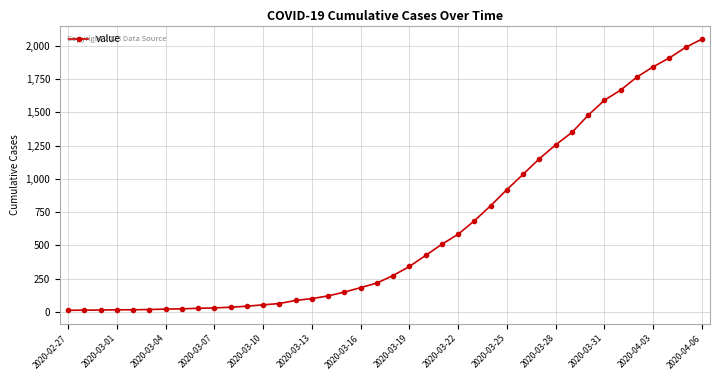

How many data points are less than 274?

20